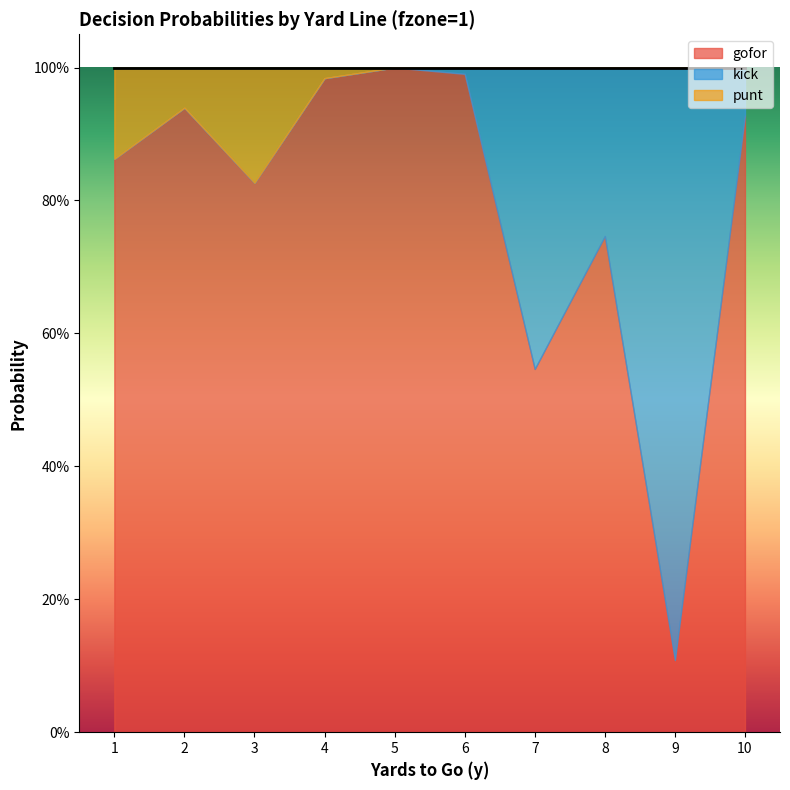

How many lines are shown in the chart?

3